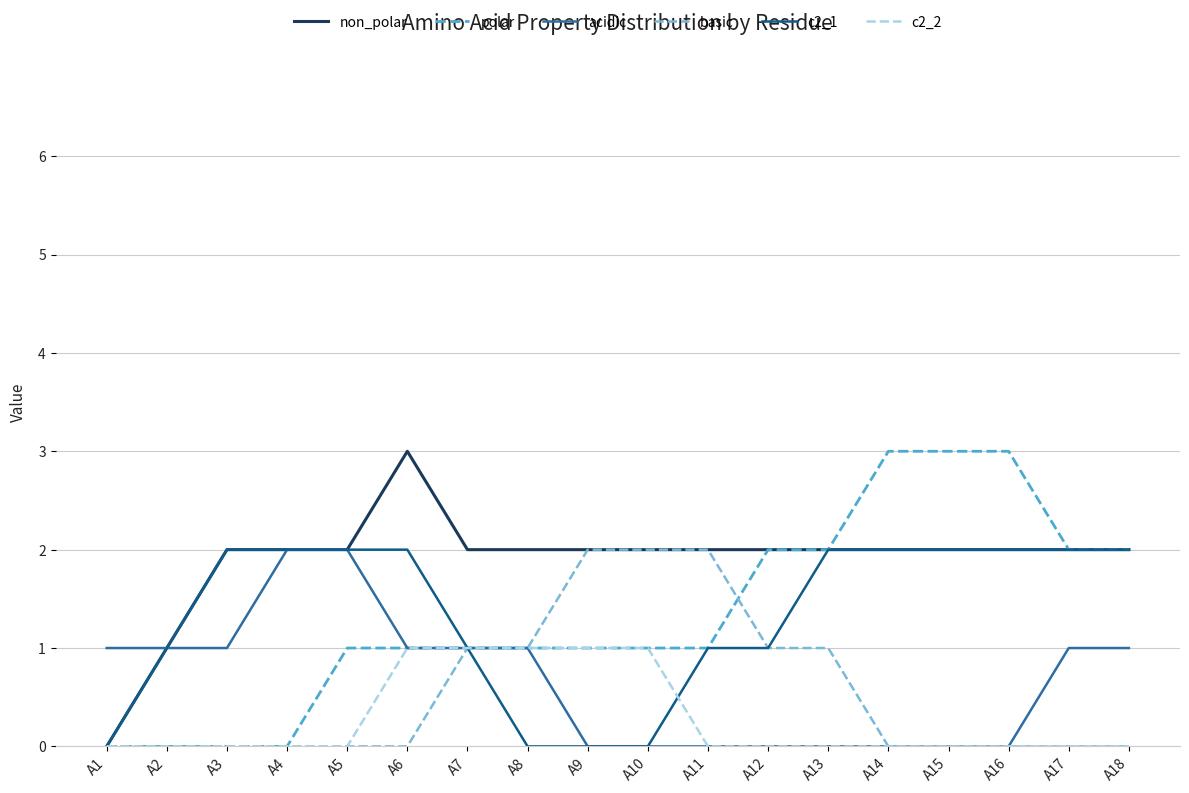

At which category is the sum across all series the highest?

A6